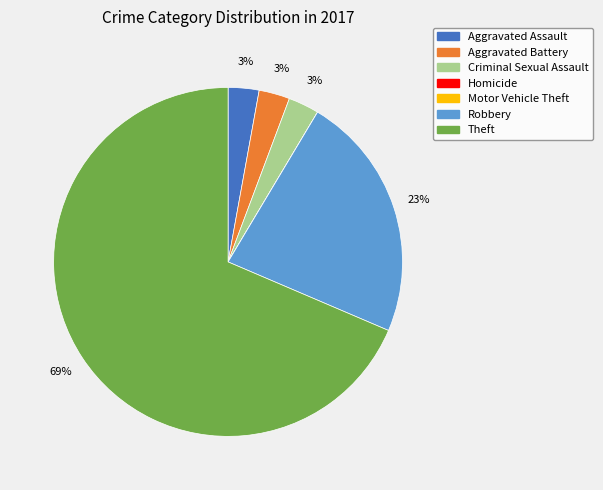

What percentage is the Aggravated Battery slice, to the nearest percent?

3%